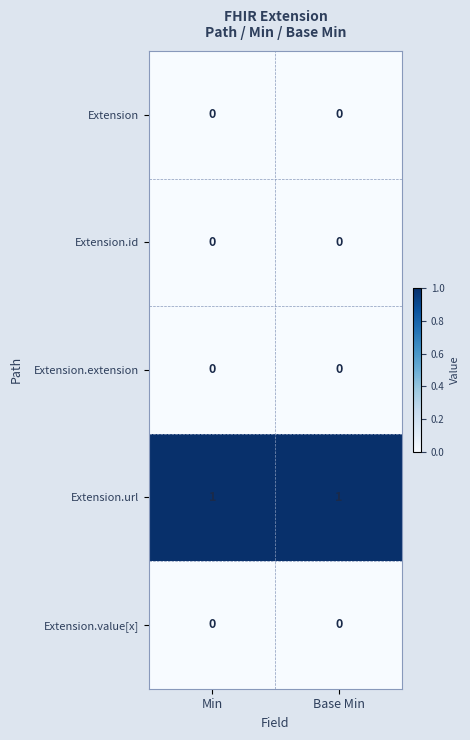

True or false: Extension.id has a value of 0 at Min.

True